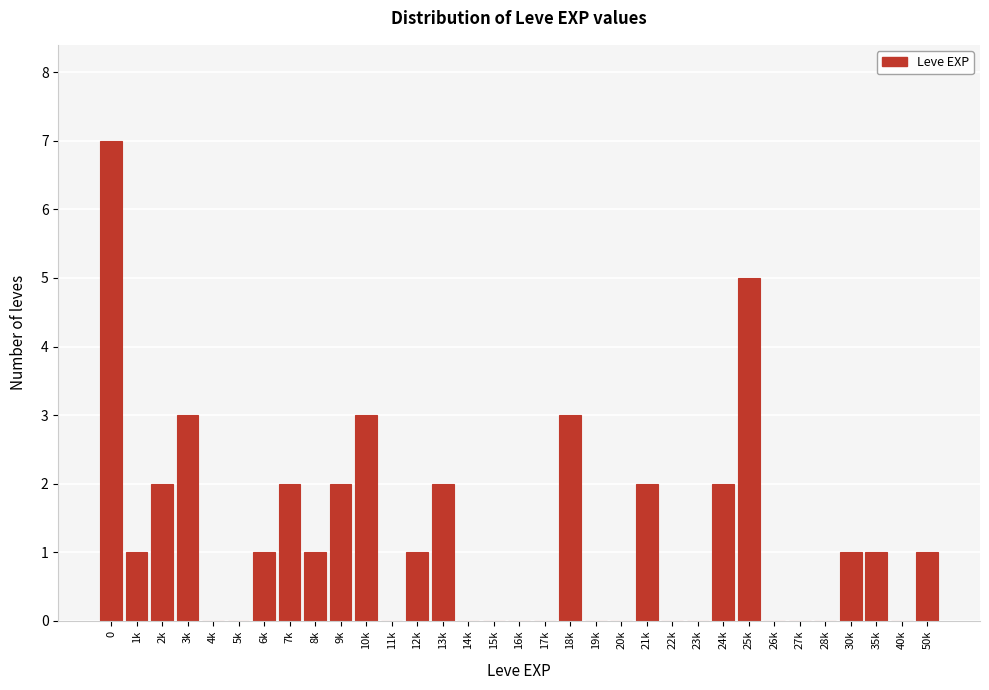

What is the greatest value displayed?

7